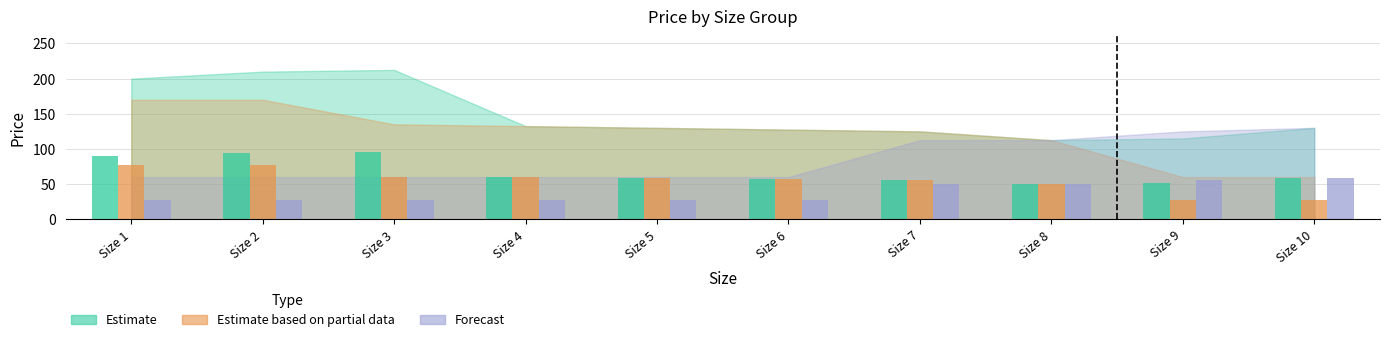

True or false: Estimate based on partial data has a value of 105.4 at 2.

False